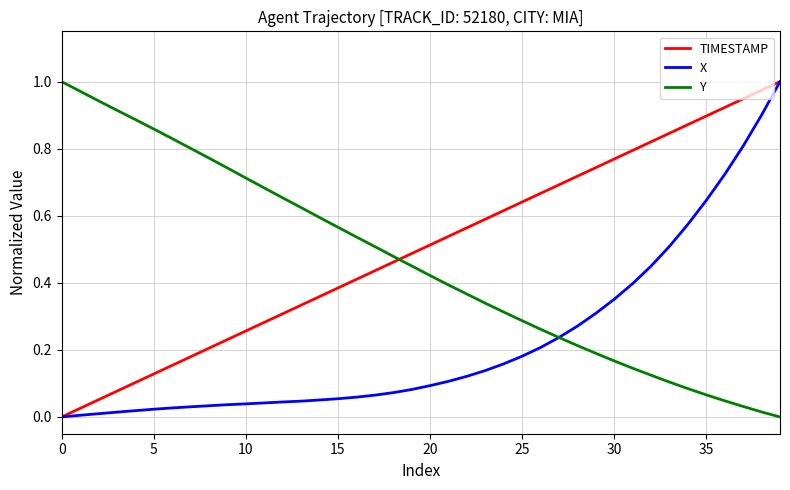

List the series in order of their overall mean, highest first.

TIMESTAMP, Y, X